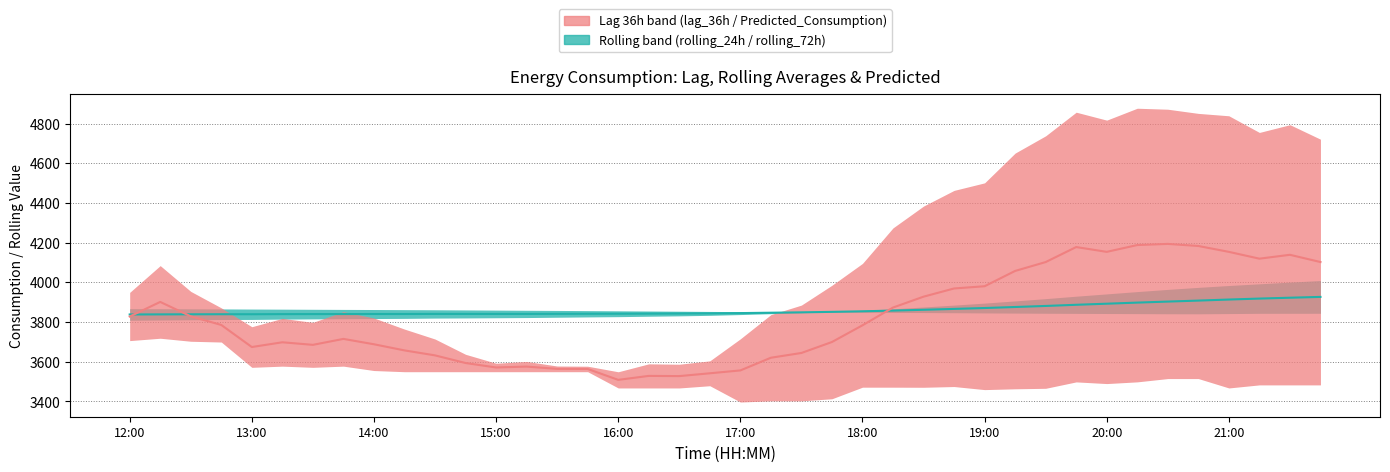

True or false: Predicted_Consumption has a value of 3570.7 at 15:00.

True